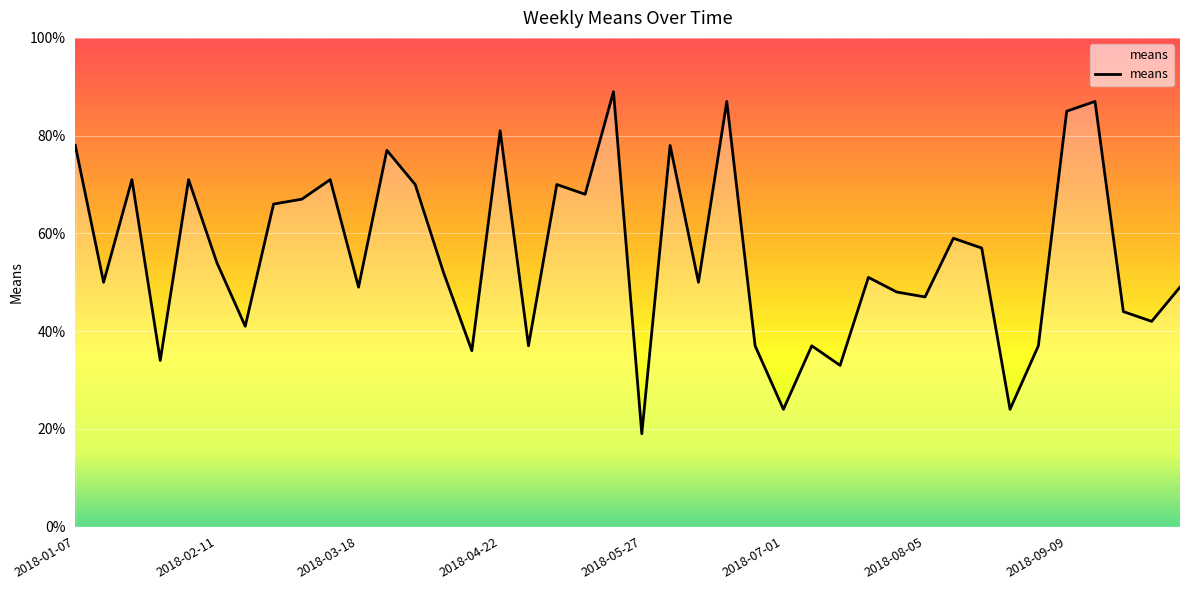

What is the minimum value shown in the chart?

19.0